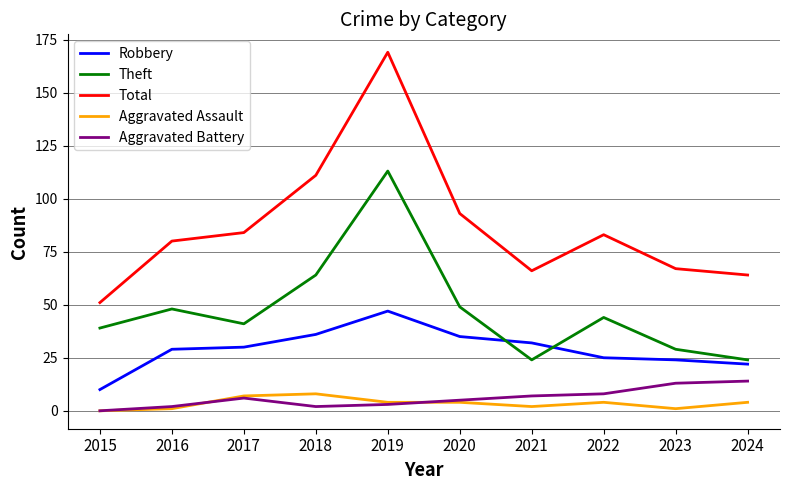

Where is the first local minimum for Total?

2021